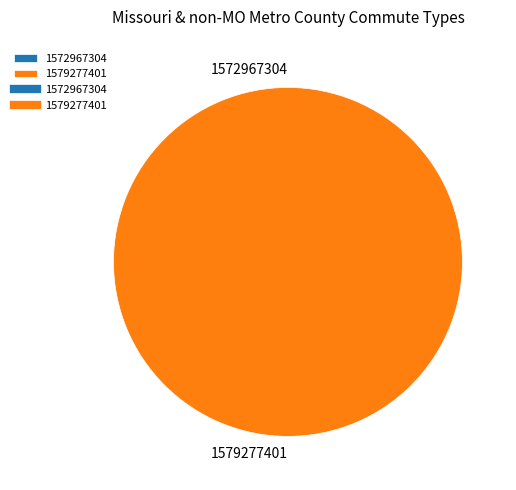

How many slices are in this pie chart?

2